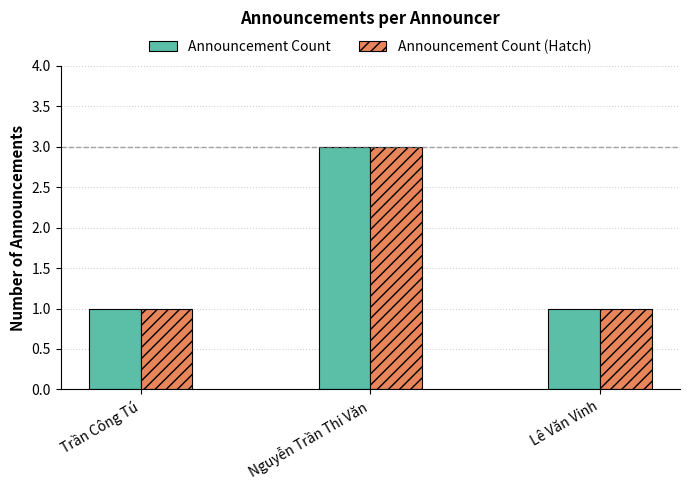

Is the value of Announcement Count at Nguyễn Trần Thi Văn greater than the value of Announcement Count (Hatch) at Lê Văn Vinh?

Yes